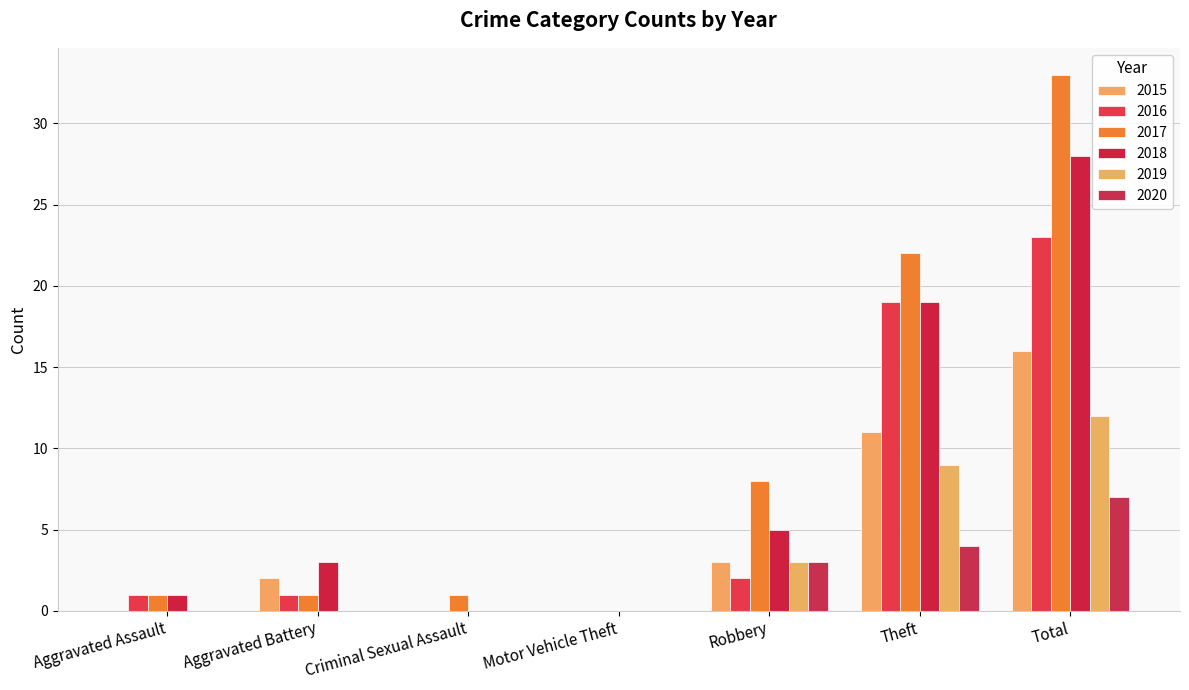

What is the sum of all 2016 values?

46